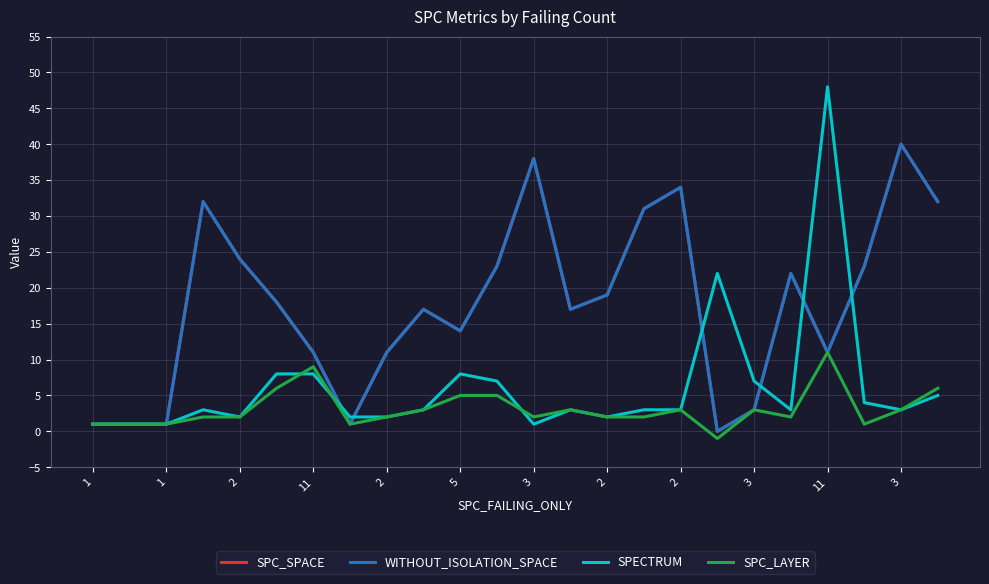

Is this an area chart (filled region under the line)?

No